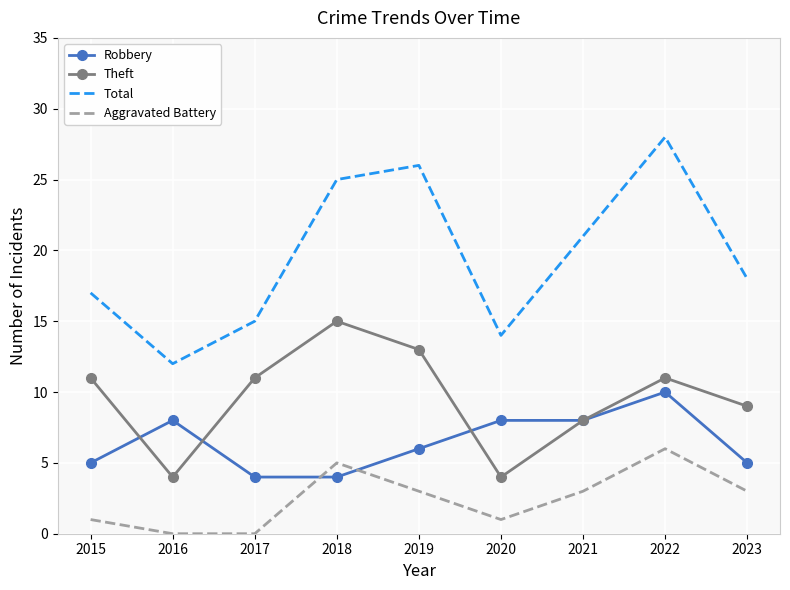

Between 2016 and 2019, which series saw the biggest shift?

Total